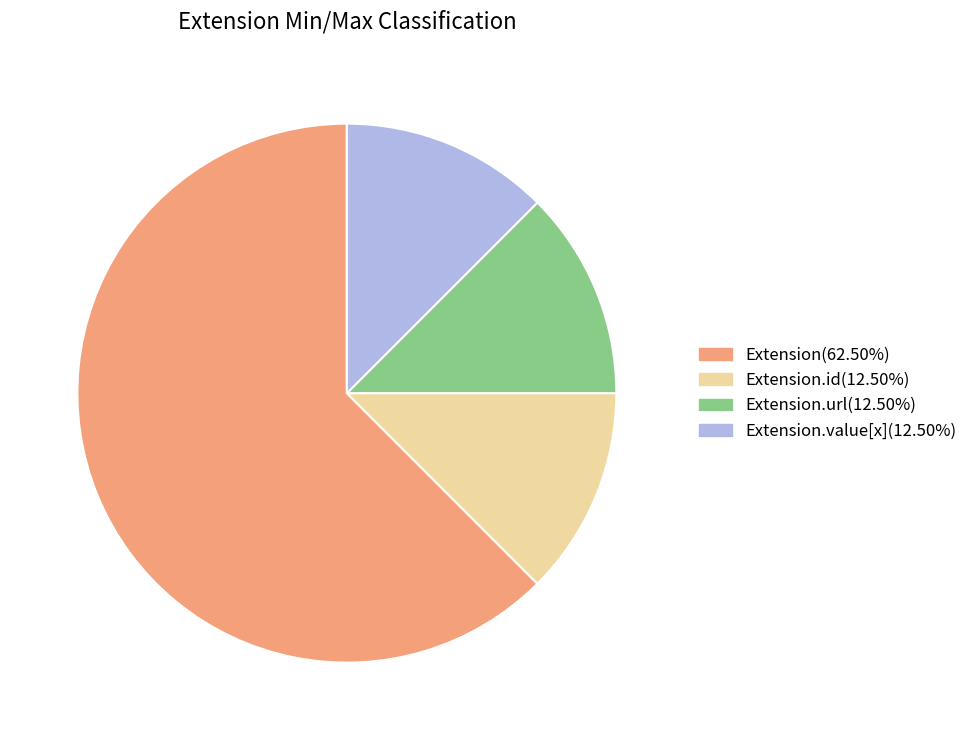

Does Extension(62.50%) account for over 50% of the chart?

Yes